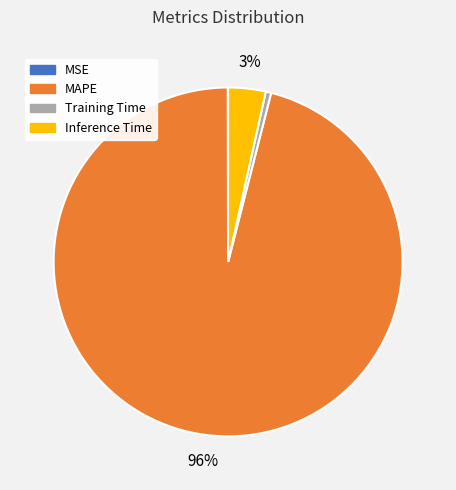

To the nearest percent, what is the average slice percentage?

25%